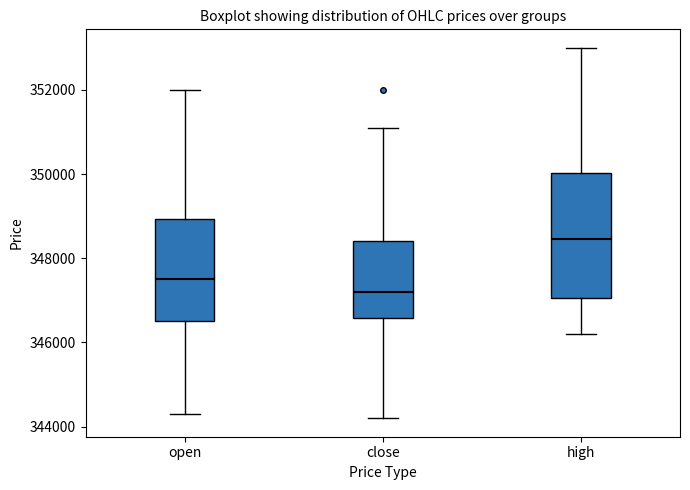

Where does the median line of the box for close sit on the y-axis? The values are not printed on the chart, so give them approximately, as read against the axis.

347200